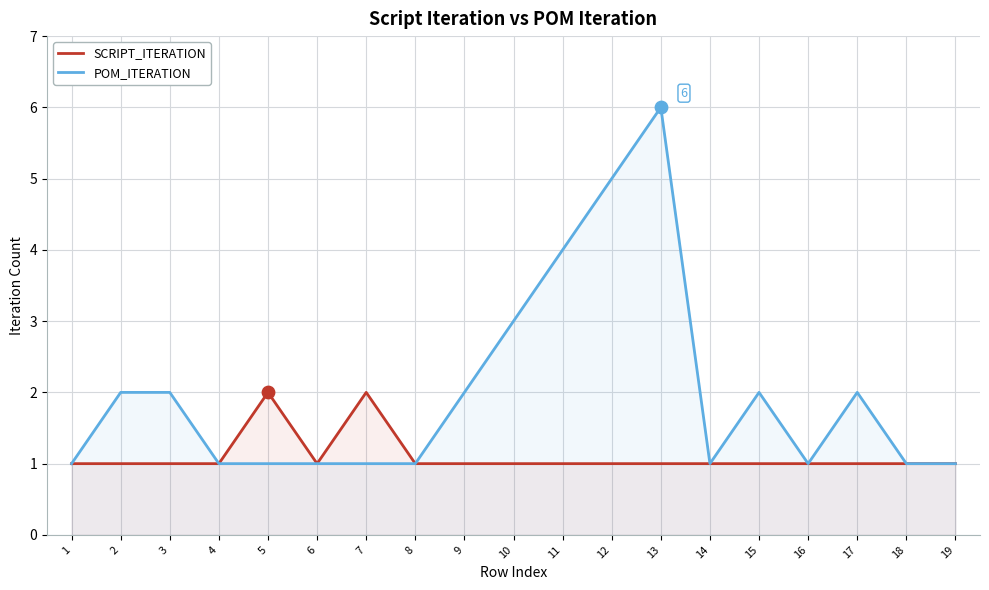

Which series has the largest total across all categories?

POM_ITERATION